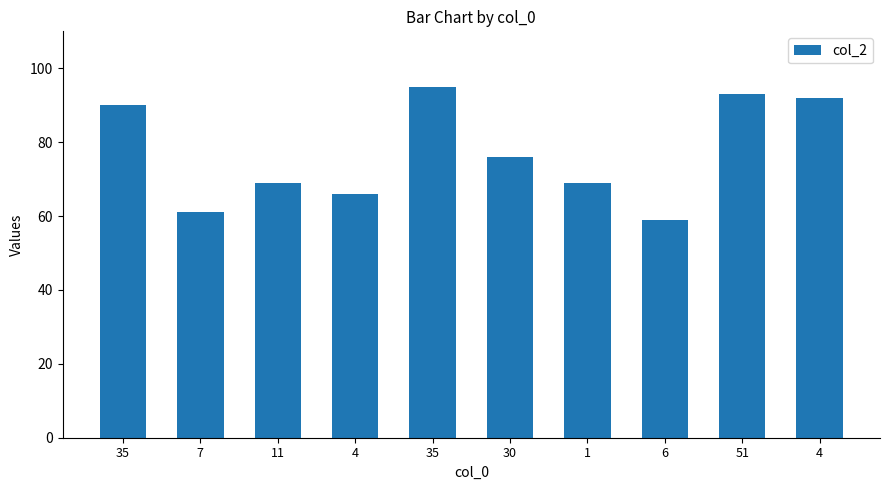

How many data points does each series have?

10